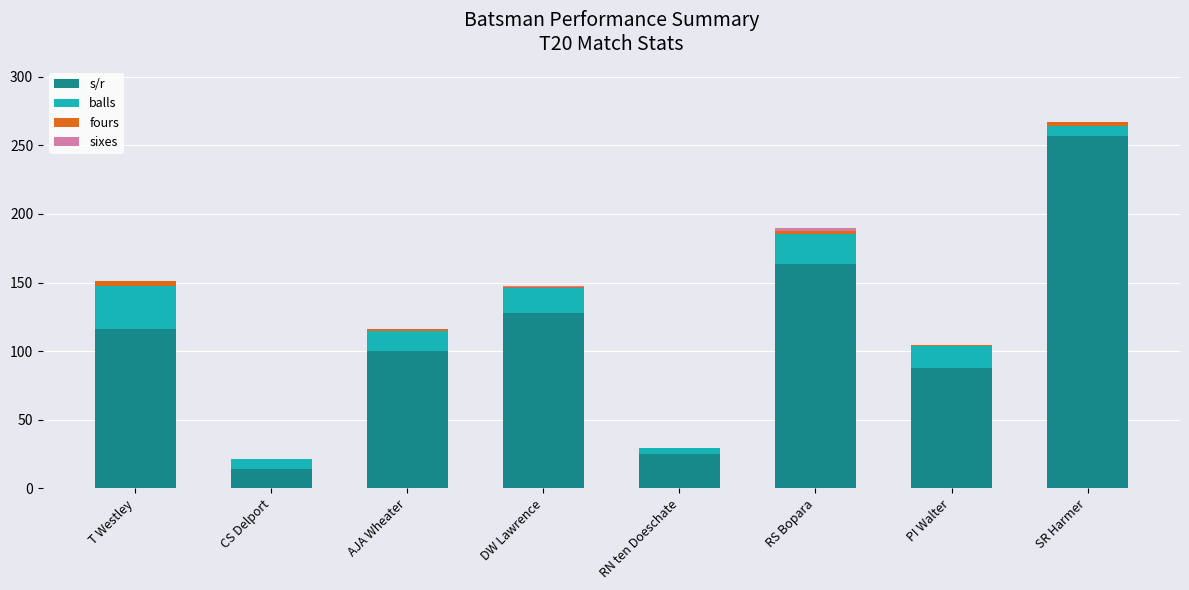

What is the total value across all series at T Westley?

151.1